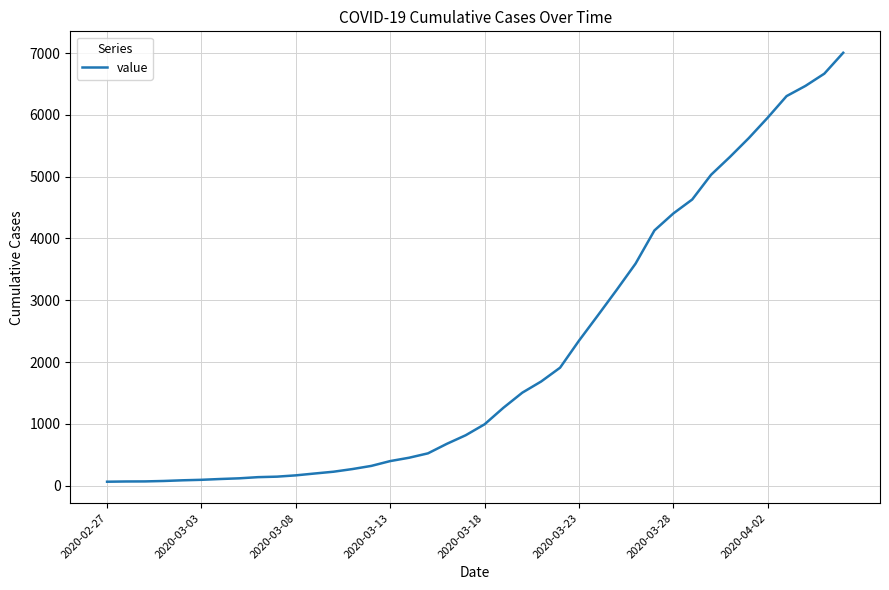

What is the greatest value displayed?

7004